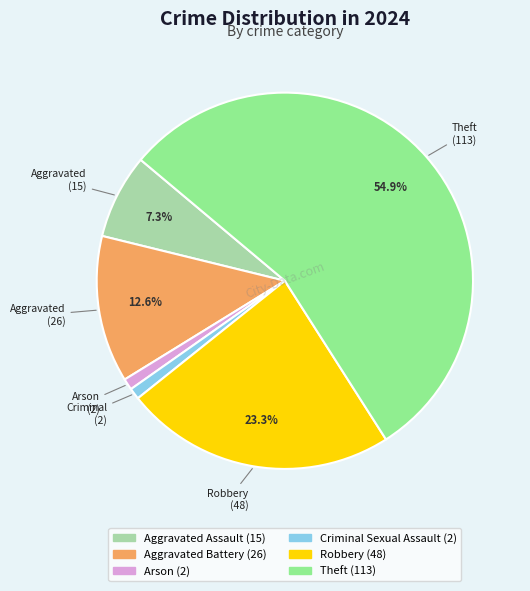

Is there any slice that represents more than half of the pie?

Yes